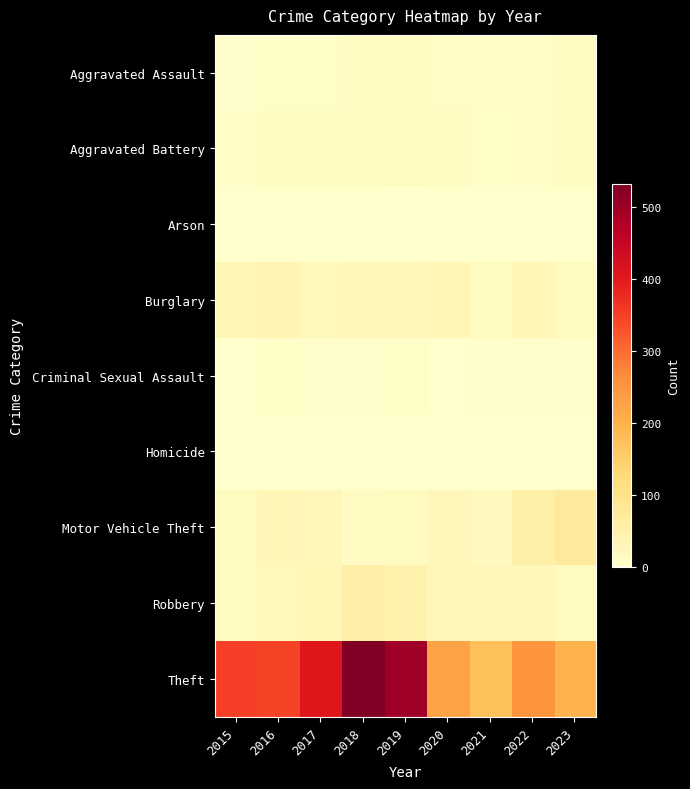

At how many categories does at least one series exceed 51?

9